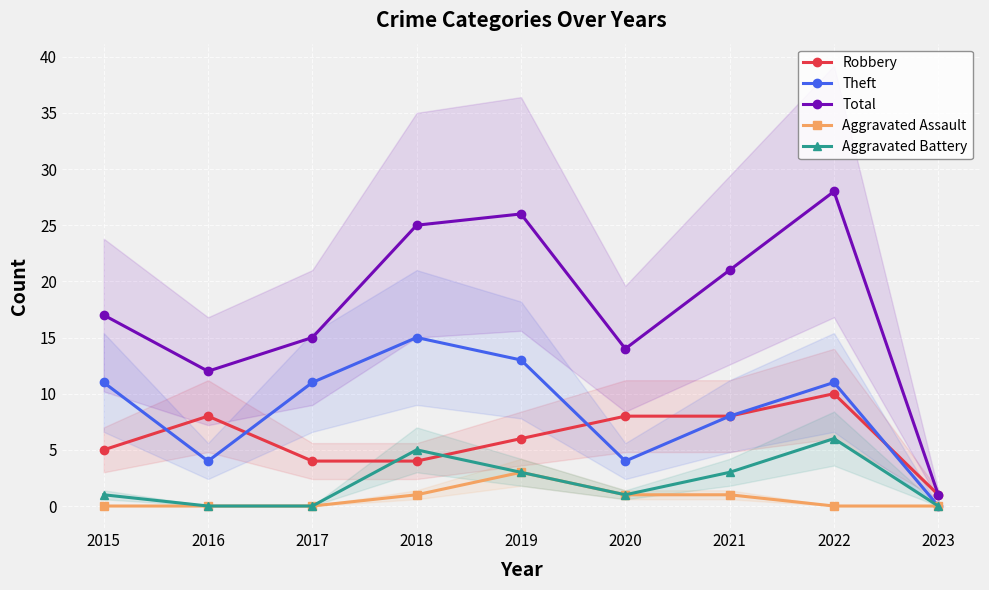

How many lines are shown in the chart?

5